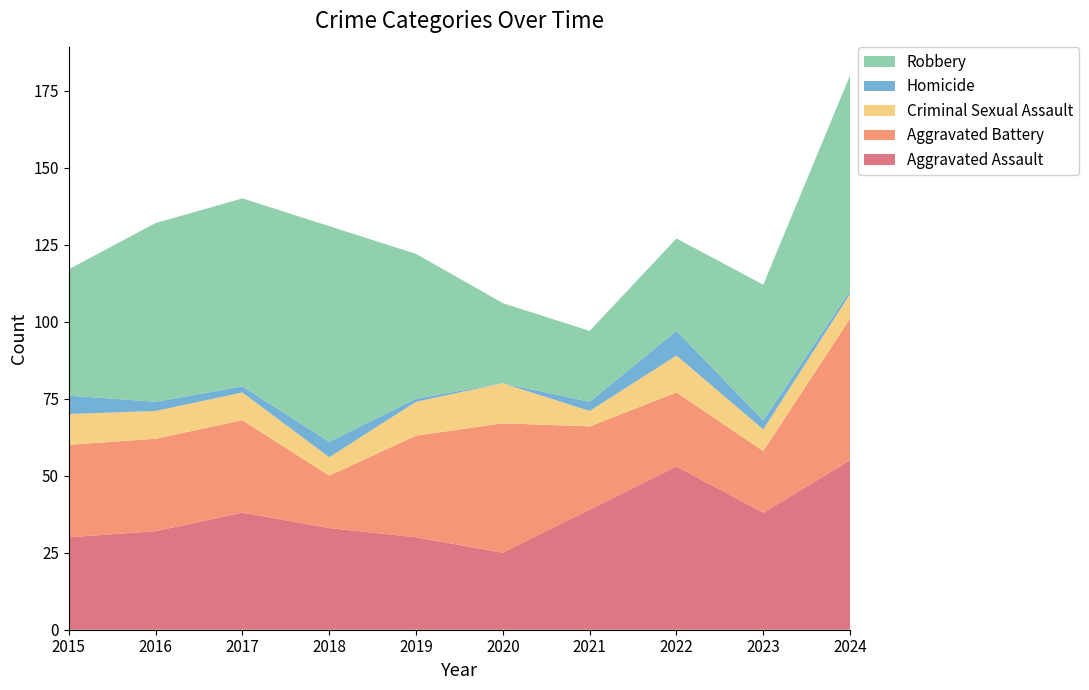

Reading left to right, transcribe all the data shown in this chart.

Aggravated Assault: 30	32	38	33	30	25	39	53	38	55
Aggravated Battery: 30	30	30	17	33	42	27	24	20	46
Criminal Sexual Assault: 10	9	9	6	11	13	5	12	7	8
Homicide: 6	3	2	5	1	0	3	8	3	1
Robbery: 41	58	61	70	47	26	23	30	44	70